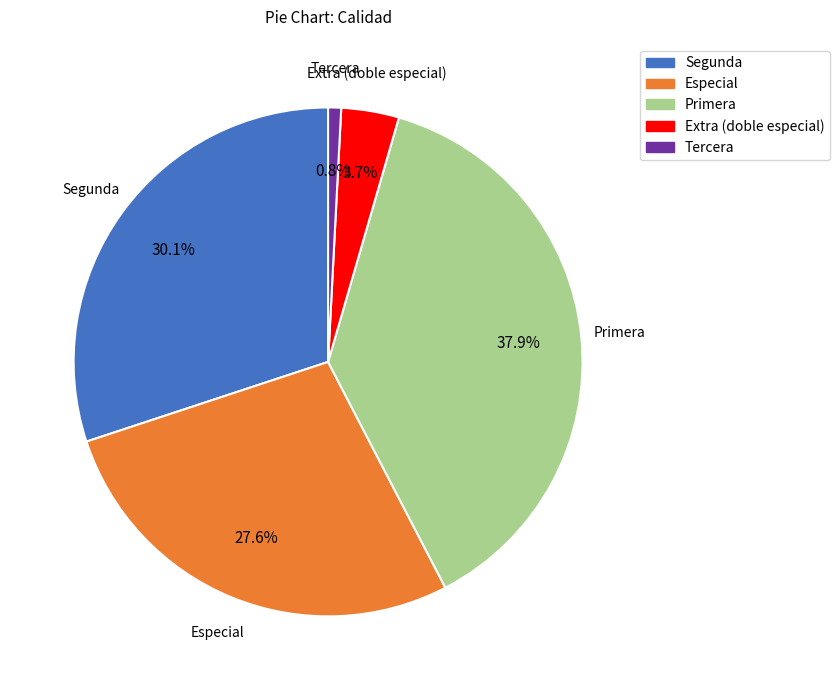

Does any single category account for the majority?

No